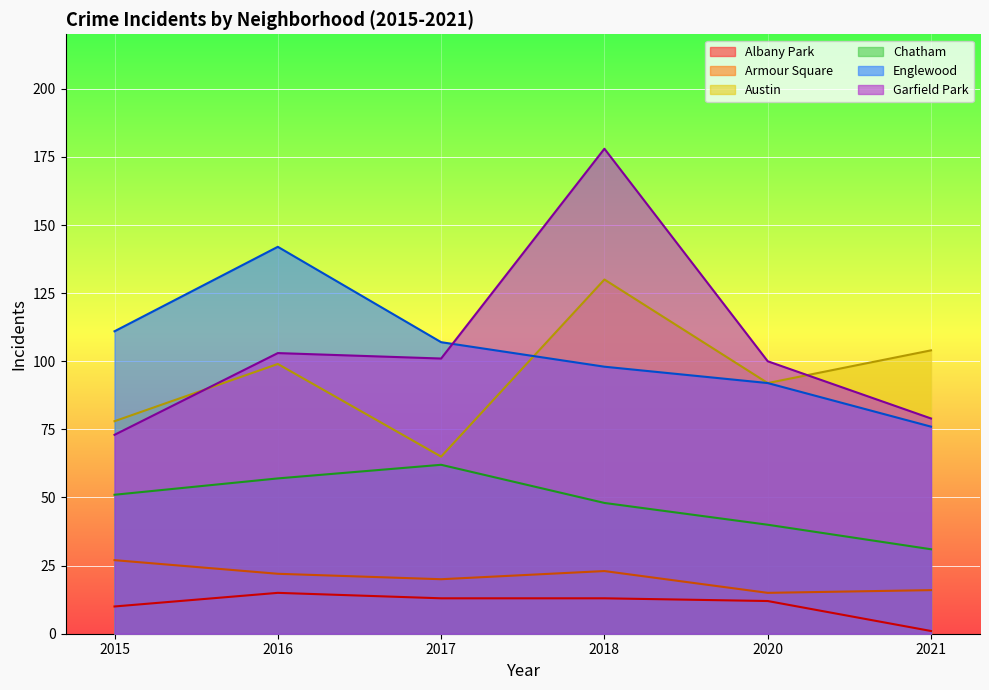

How many lines are shown in the chart?

6